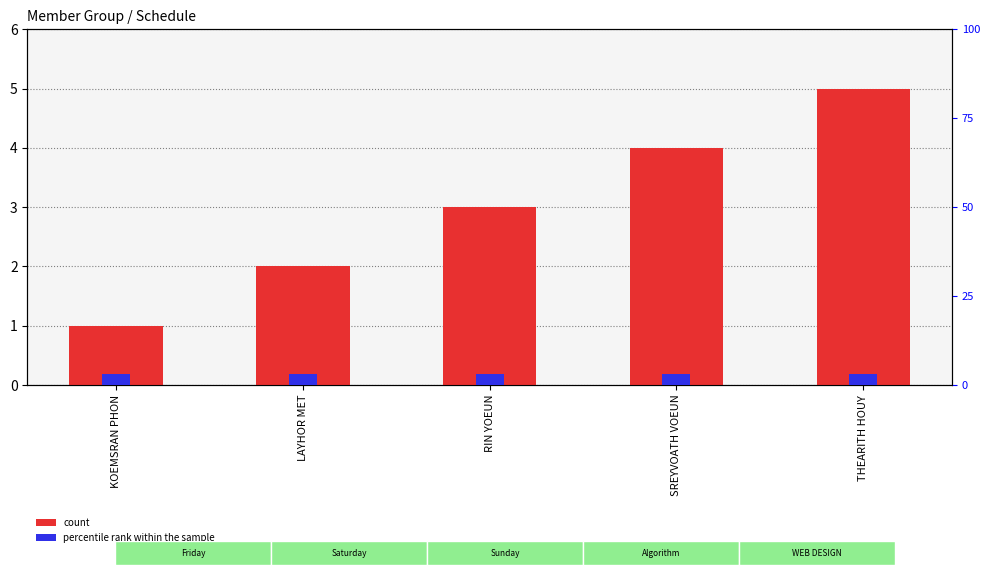

What is the label of the 1st bar from the left?

KOEMSRAN PHON